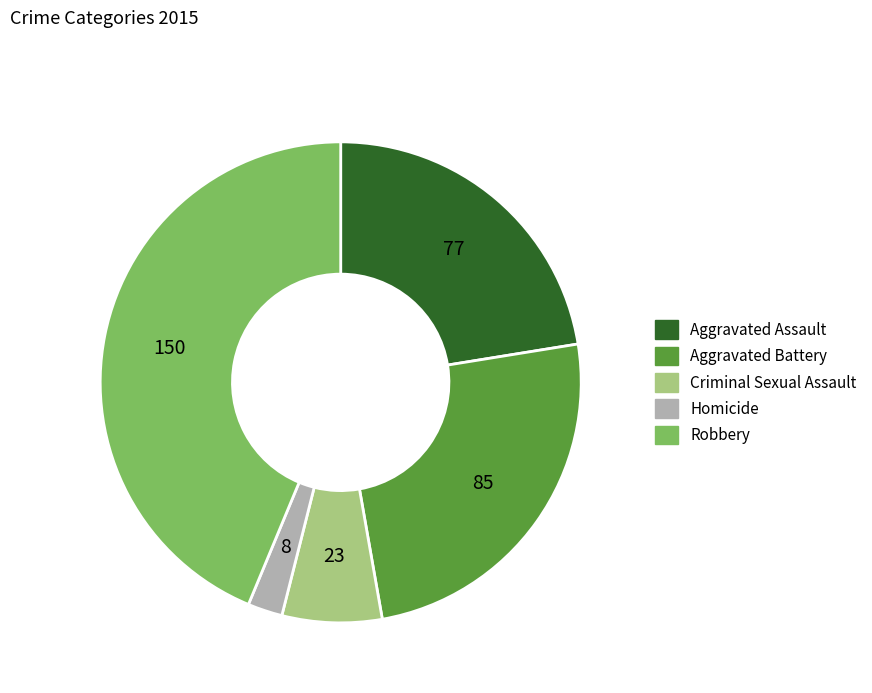

Which has a higher value, Criminal Sexual Assault or Homicide?

Criminal Sexual Assault